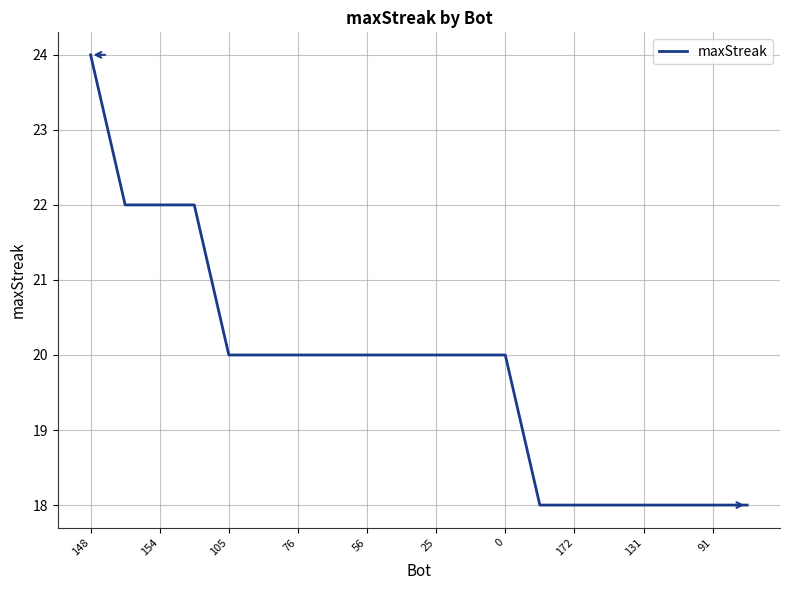

What is the difference between the maximum and minimum values?

6